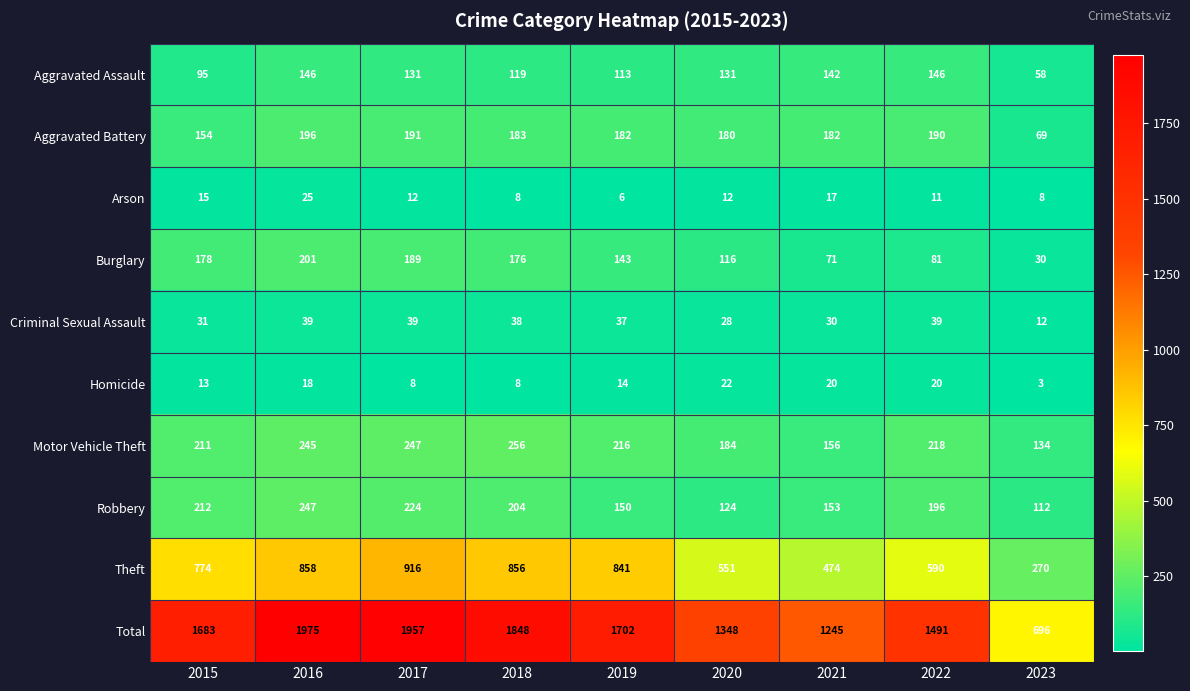

How many series are shown in this chart?

10